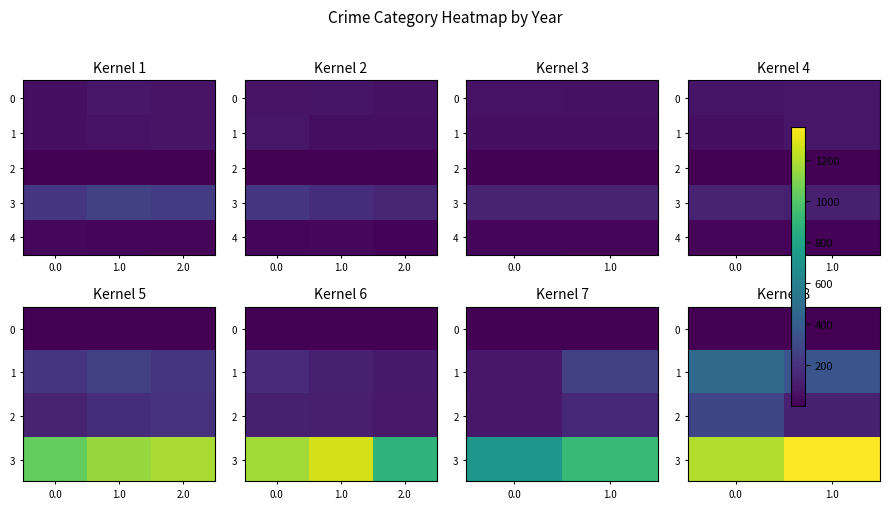

What is the sum of the 1 values at 1.0 and 0.0?

831